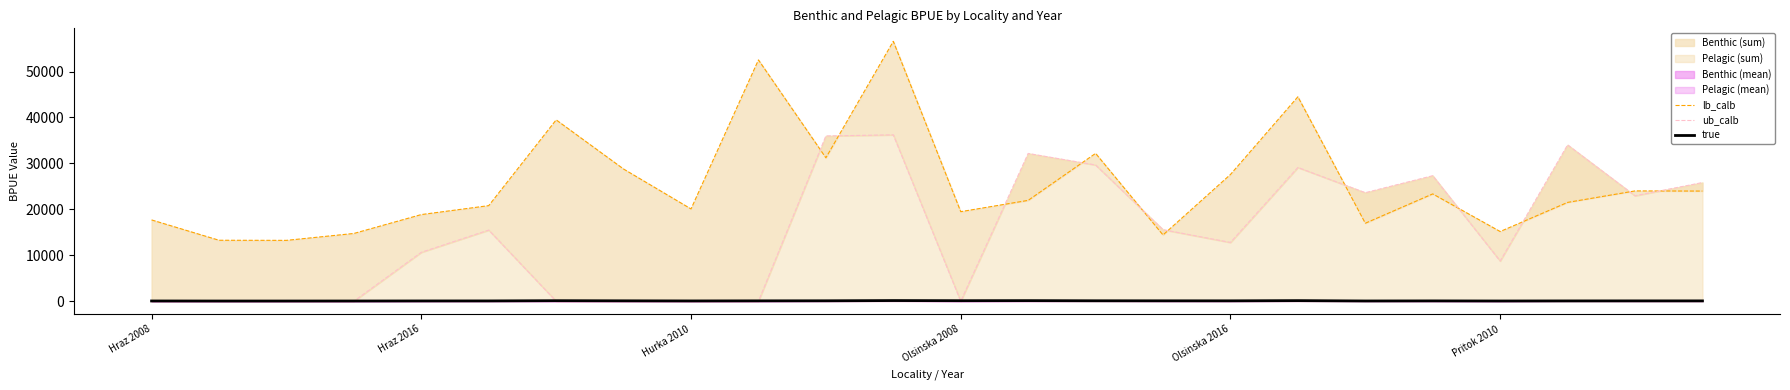

True or false: true and lb_calb intersect in this chart.

False